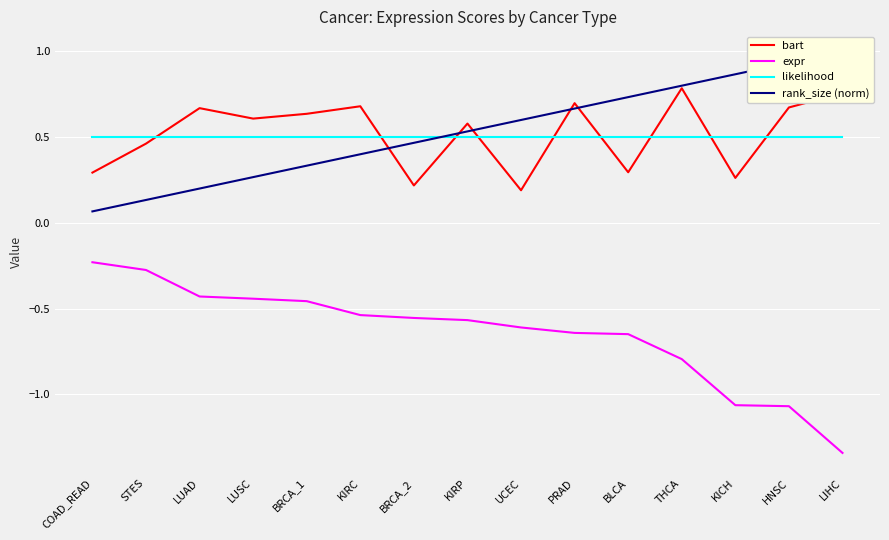

At which category is the sum across all series the highest?

THCA